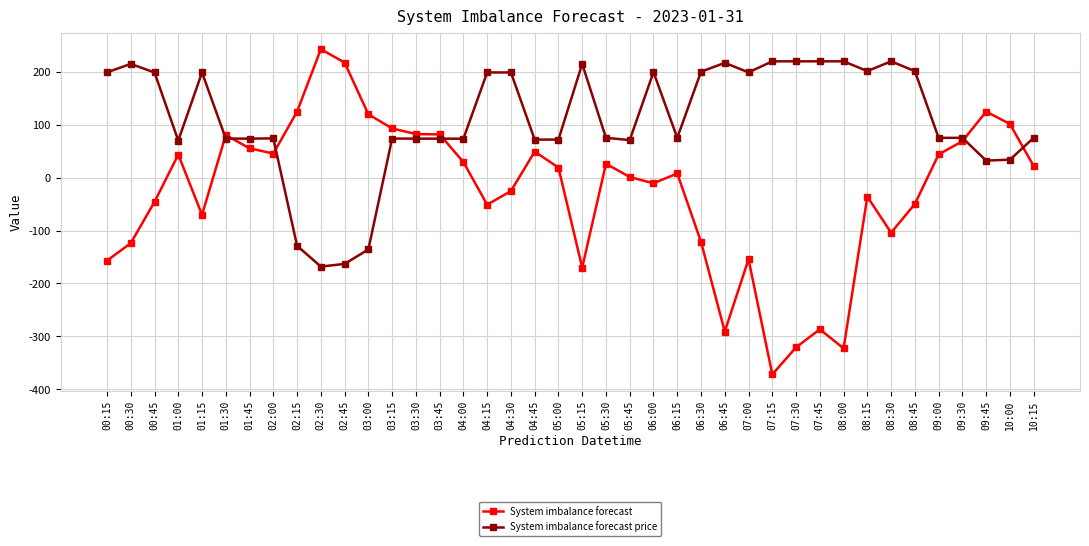

Is it true that System imbalance forecast equals 32.4 at 03:30?

False